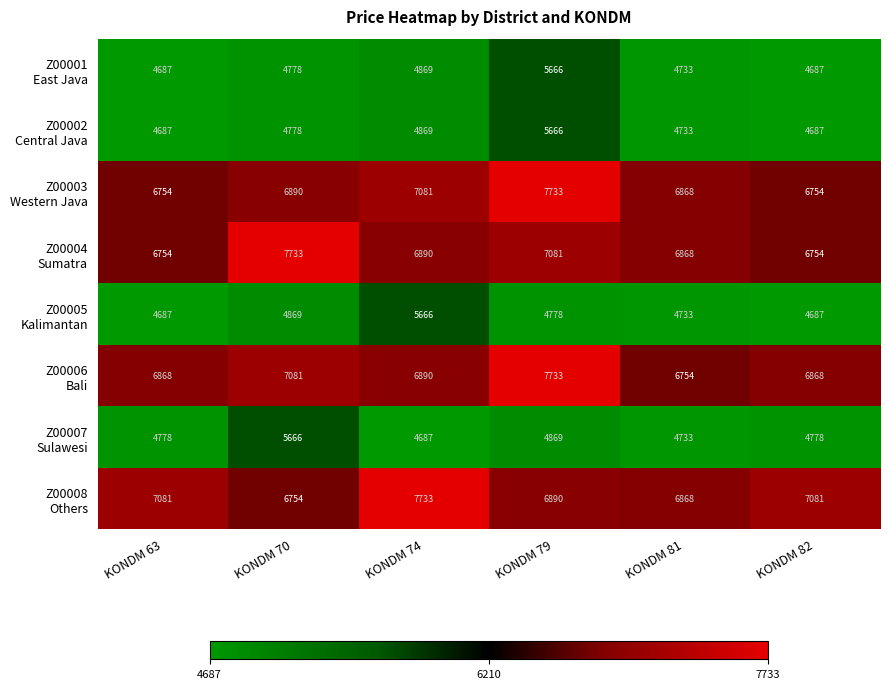

What is the total value across all series at KONDM 79?

50416